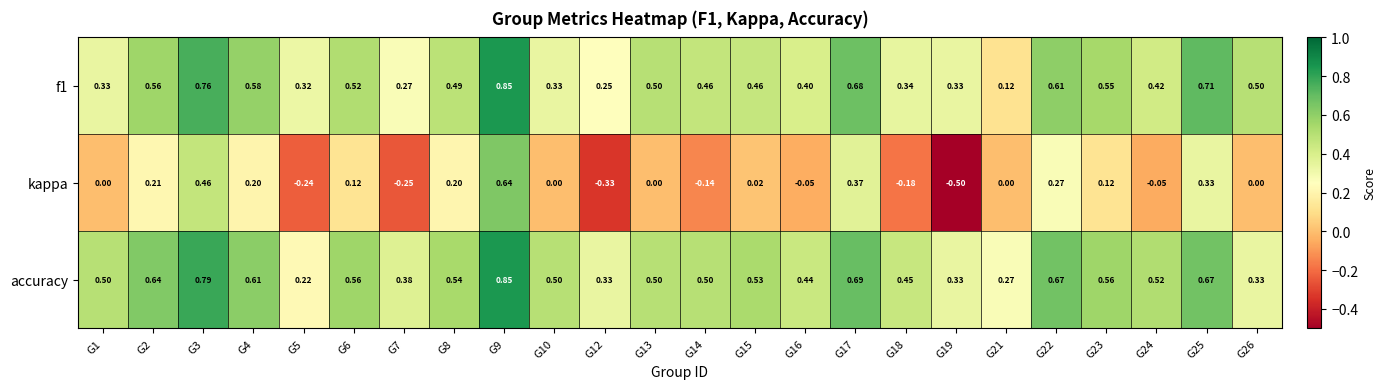

Which series changed the most between G15 and G19?

kappa